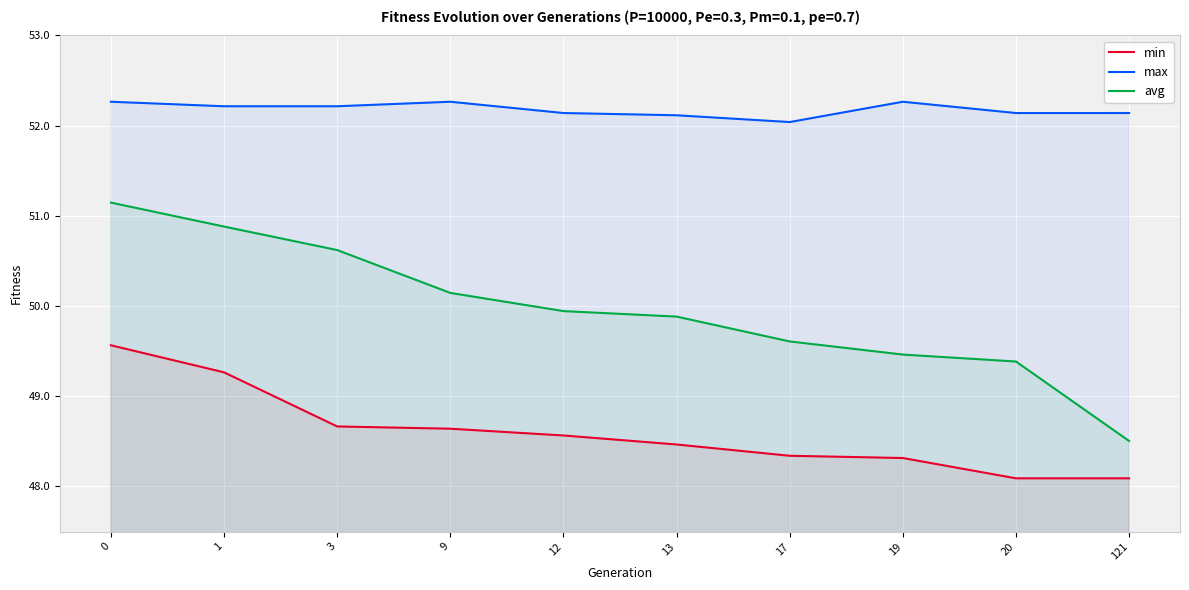

Reading left to right, extract all data points from this chart.

min: 0=49.6	1=49.3	3=48.7	9=48.6	12=48.6	13=48.5	17=48.3	19=48.3	20=48.1	121=48.1
max: 0=52.3	1=52.2	3=52.2	9=52.3	12=52.1	13=52.1	17=52.0	19=52.3	20=52.1	121=52.1
avg: 0=51.1	1=50.9	3=50.6	9=50.1	12=49.9	13=49.9	17=49.6	19=49.5	20=49.4	121=48.5